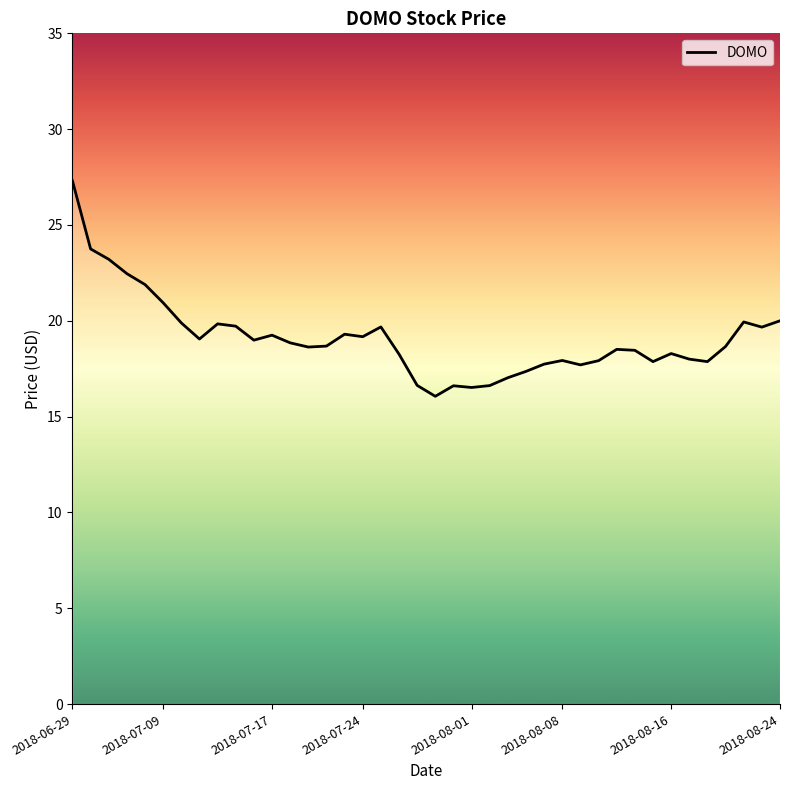

What is the difference between the maximum and minimum values?

11.2